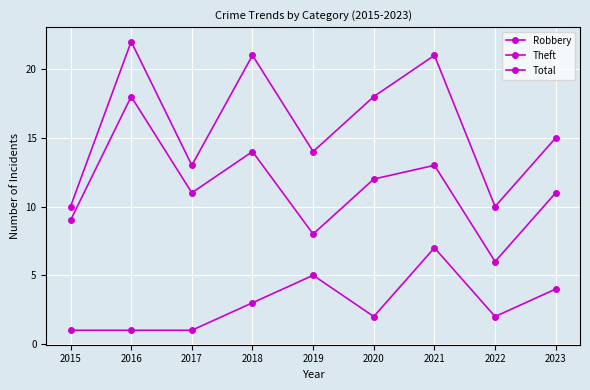

What is the value of the Total point at the 7th from the left?

21